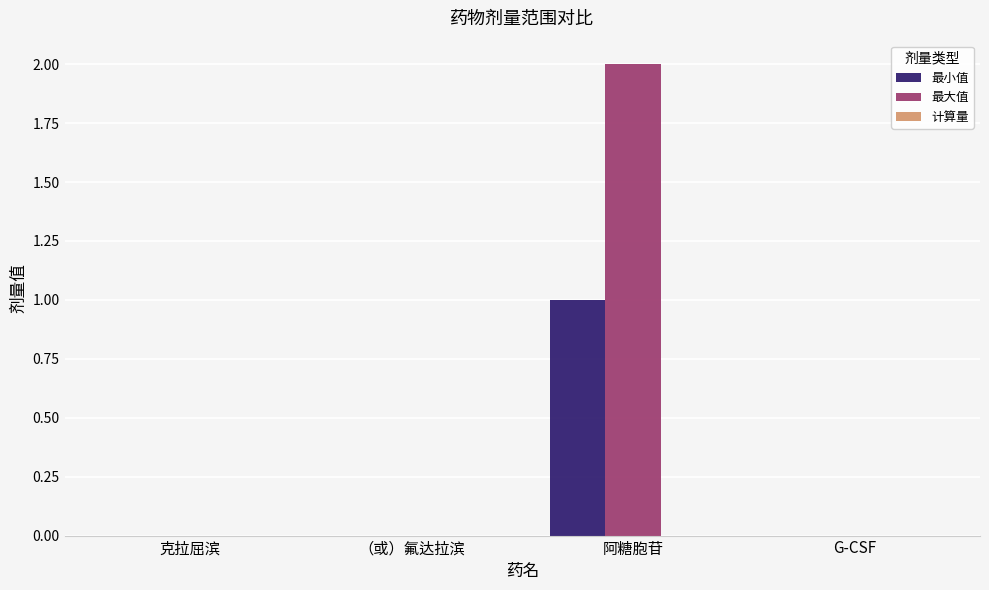

Does the chart contain stacked bars?

No